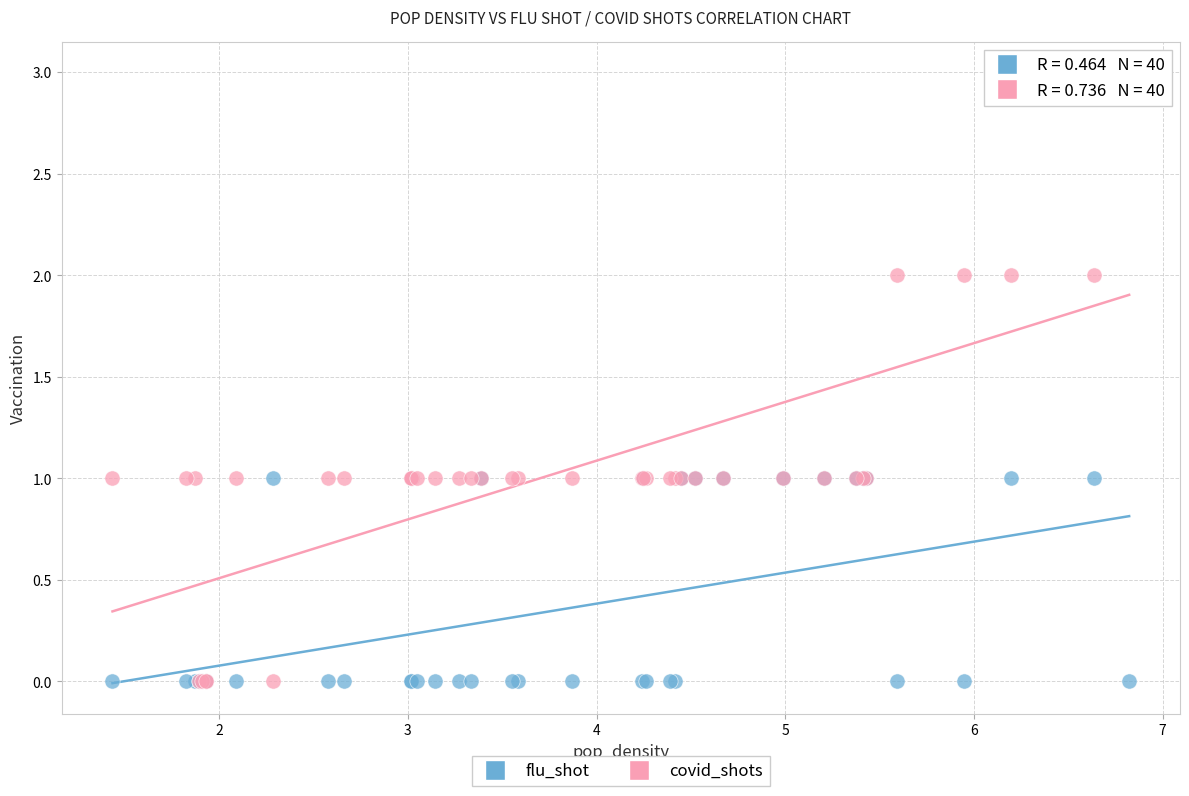

Which series has the widest spread of Y values?

covid_shots